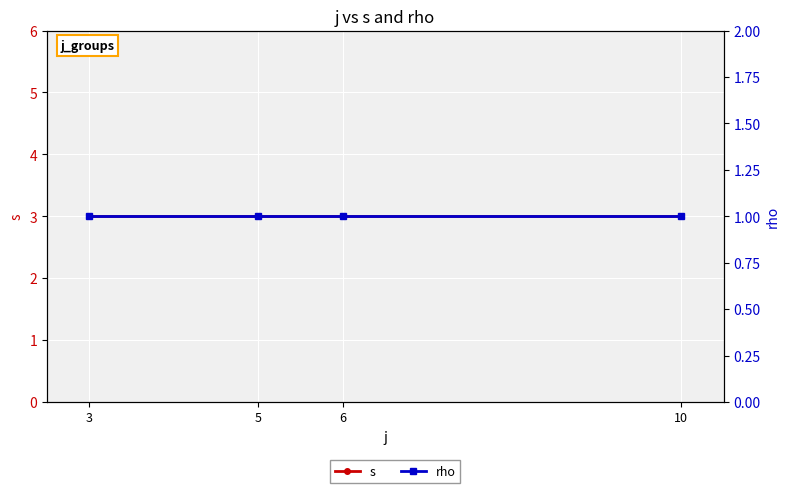

At how many categories does at least one series exceed 2?

4